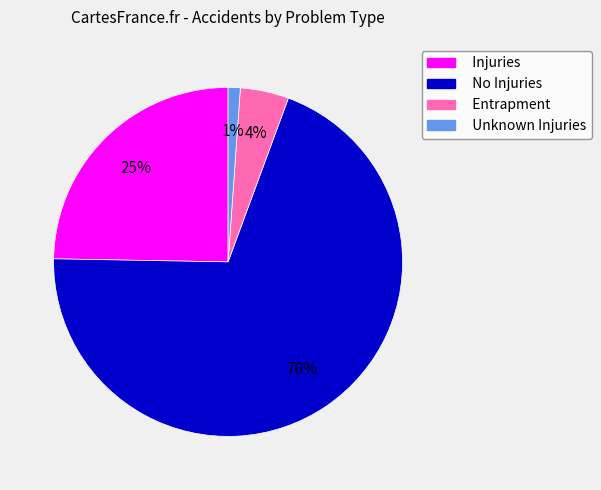

Which category has the biggest portion of the pie?

No Injuries